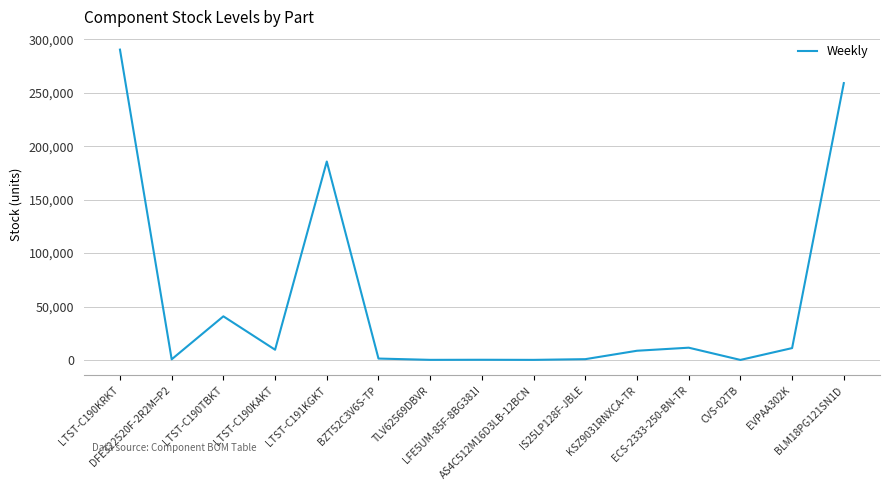

True or false: the data has more than 0 interior local peaks.

True